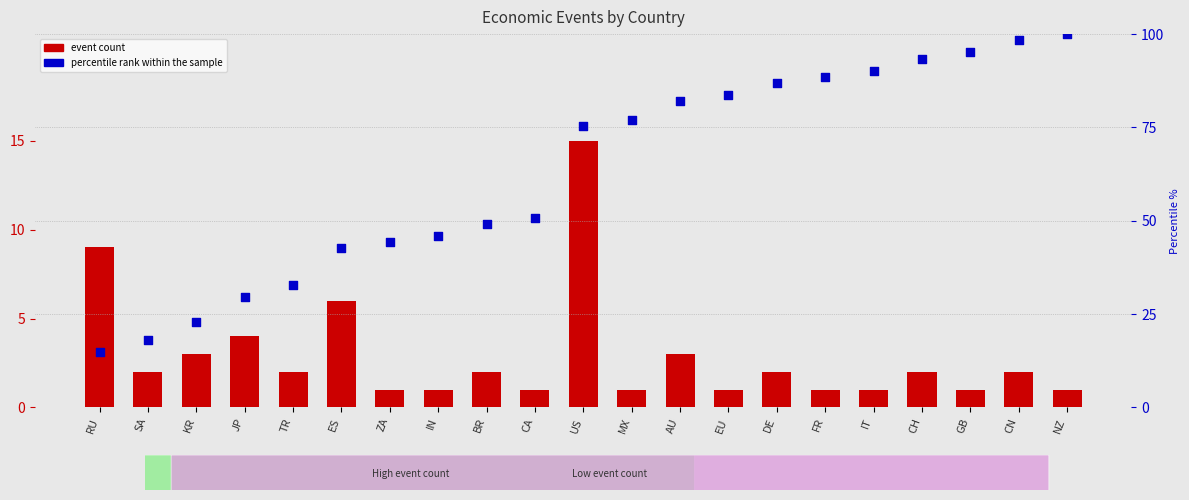

Is the value of event count at FR greater than the value of percentile rank within the sample at KR?

No